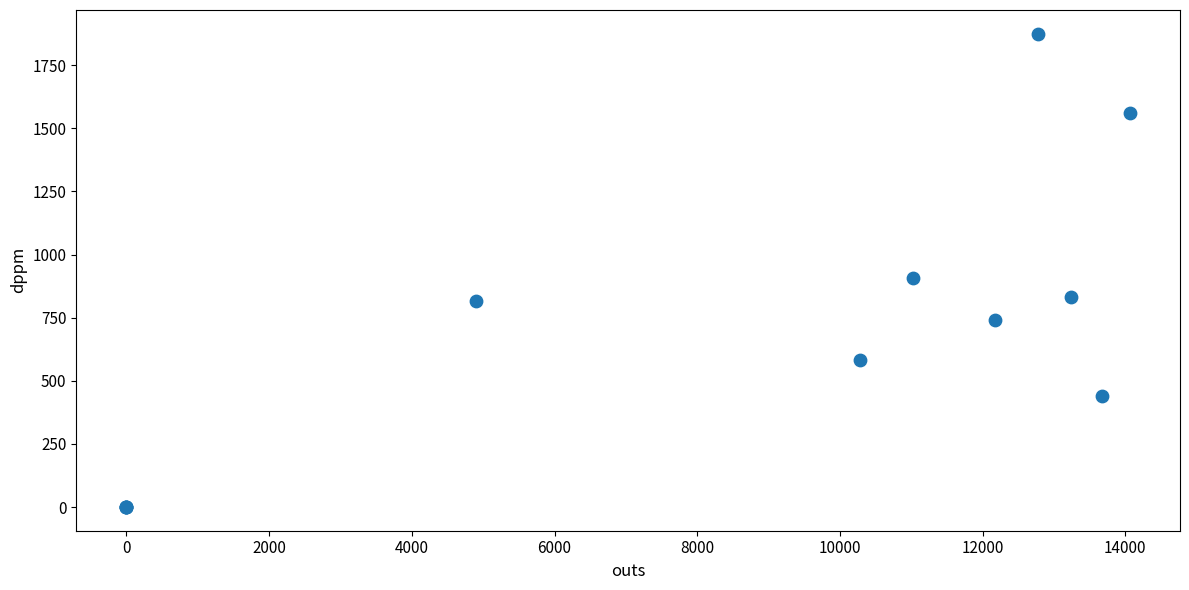

What Y value in the scatter plot is closest to 937?

906